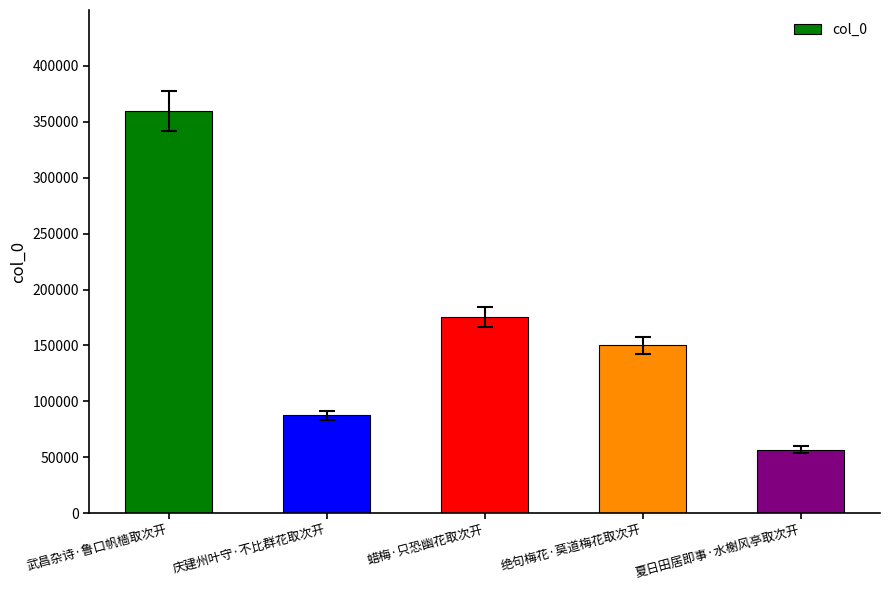

What is the sum of the values at 绝句梅花·莫道梅花取次开 and 庆建州叶守·不比群花取次开?

237600